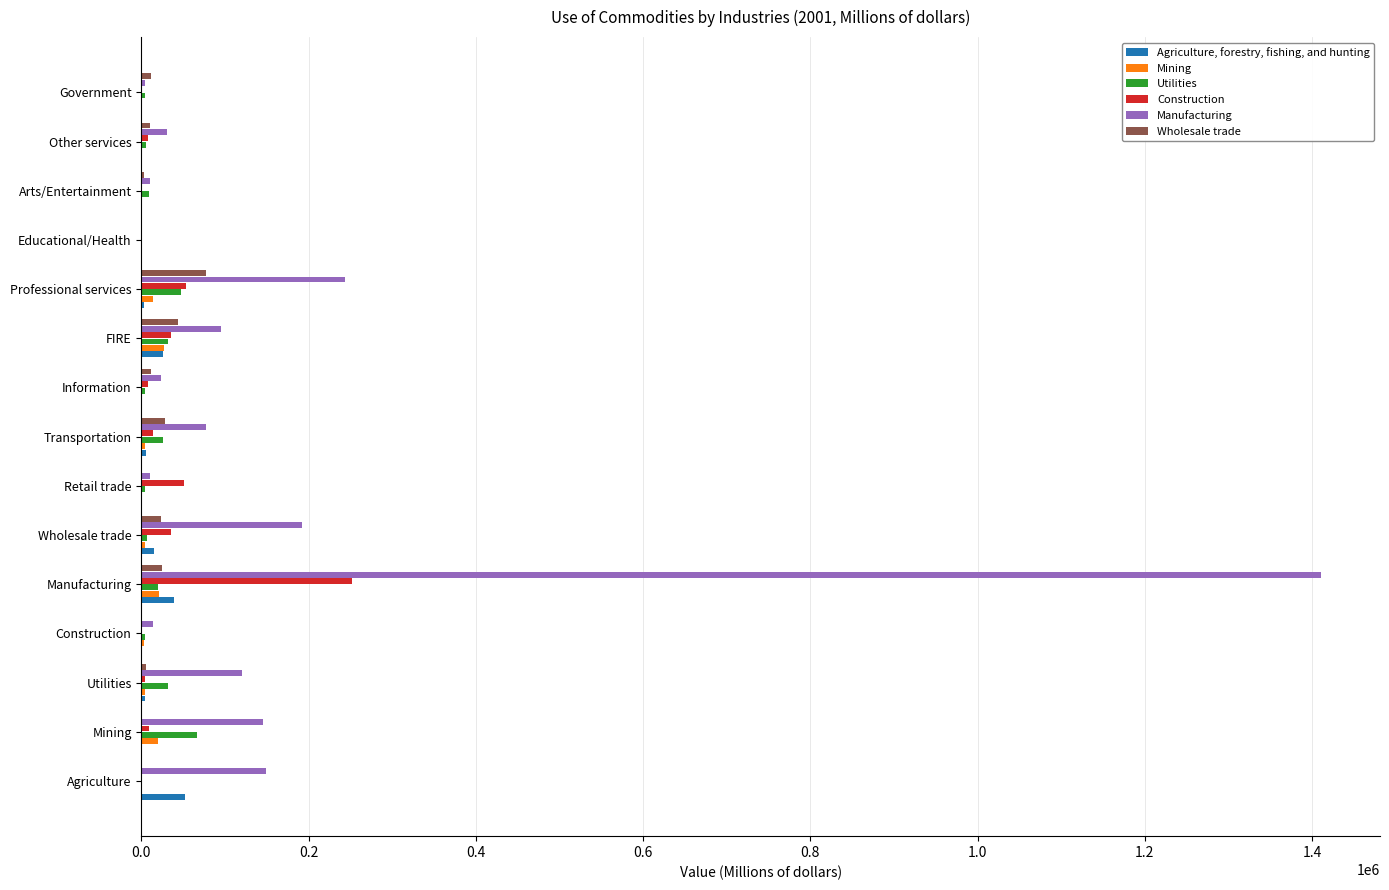

At which category is the sum across all series the highest?

Manufacturing